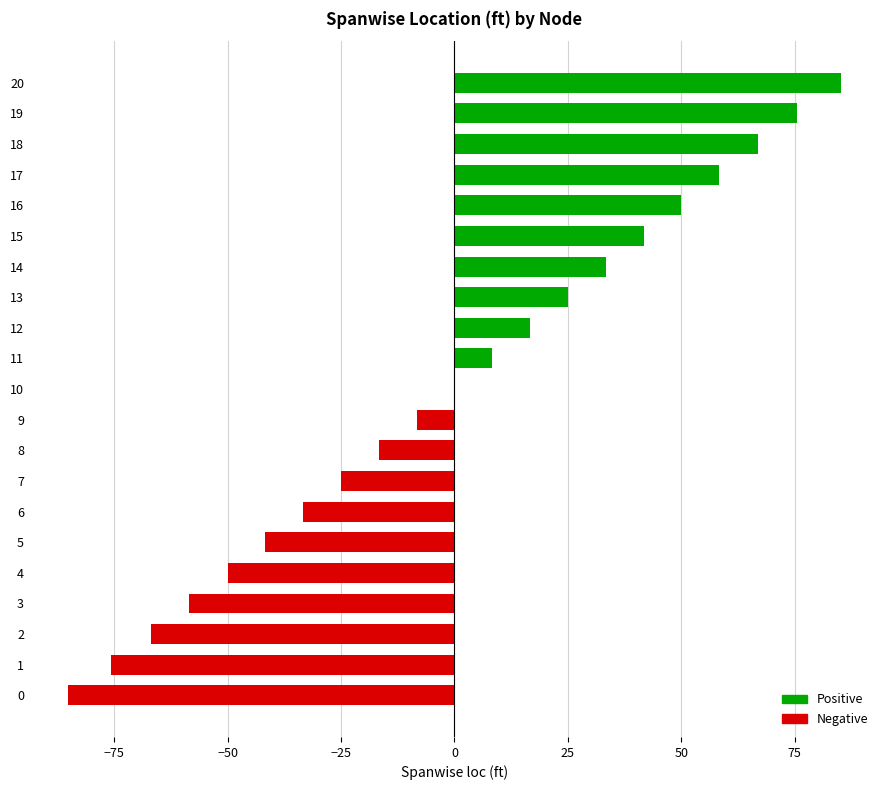

Approximately how many times larger is the value at 17 compared to 18?

0.9